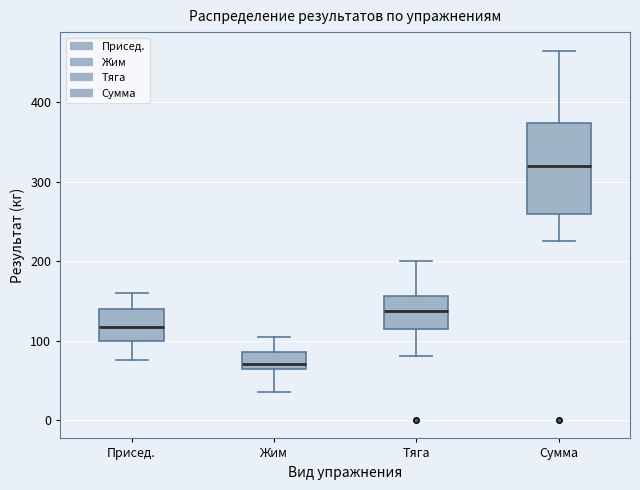

Where is the upper edge of the box for Присед. on the y-axis? The values are not printed on the chart, so give them approximately, as read against the axis.

140